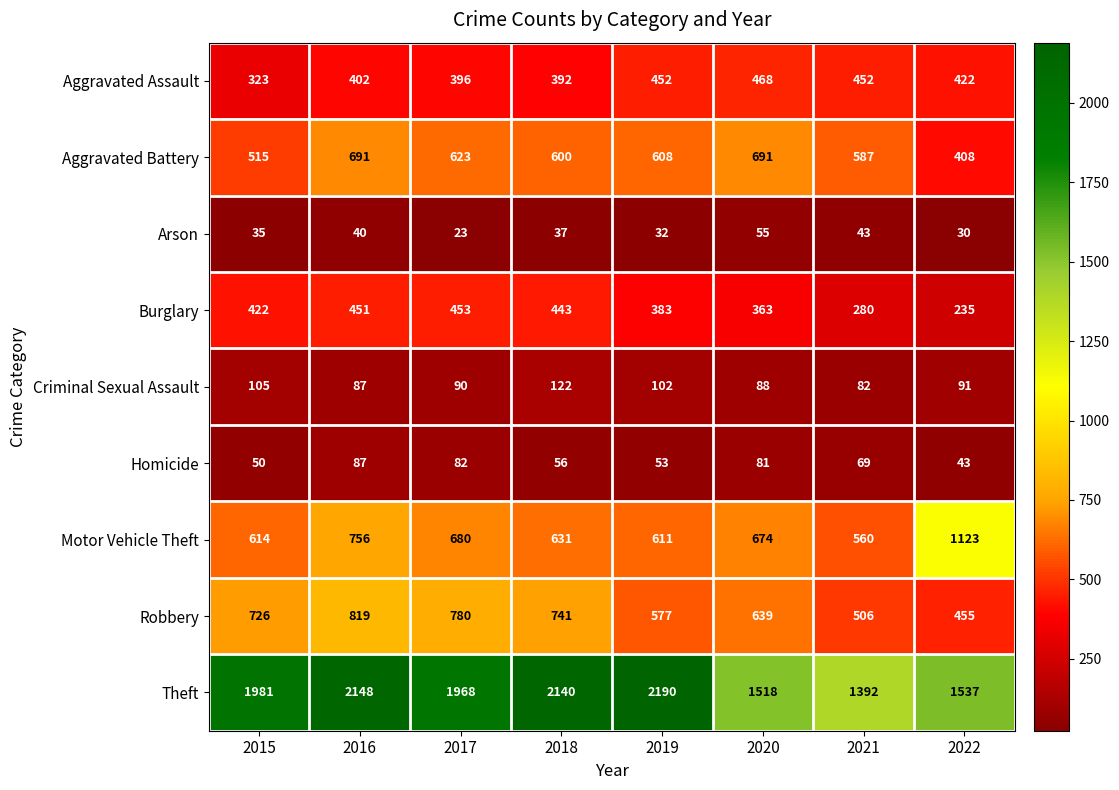

The value of Motor Vehicle Theft at 2021 is 560. True or false?

True